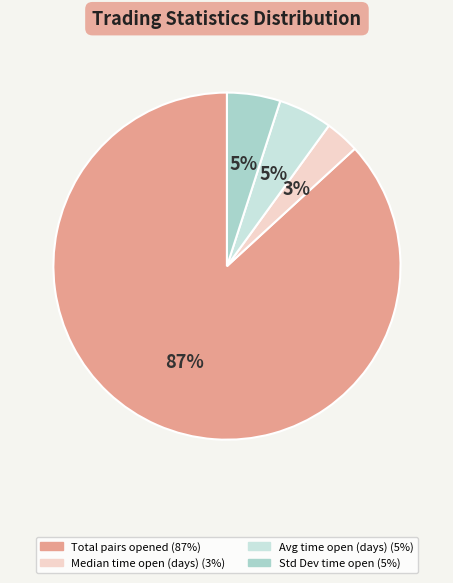

To the nearest percent, what is the difference between the largest and smallest slice percentages?

84%